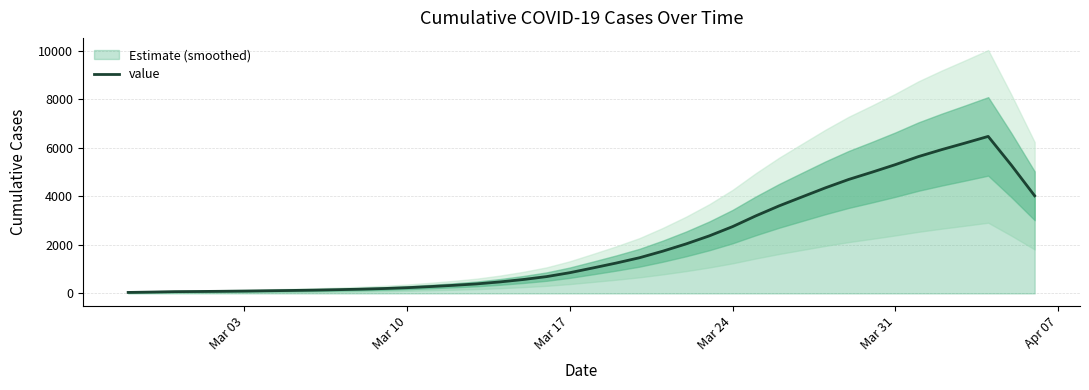

What is the maximum value for value?

6470.8